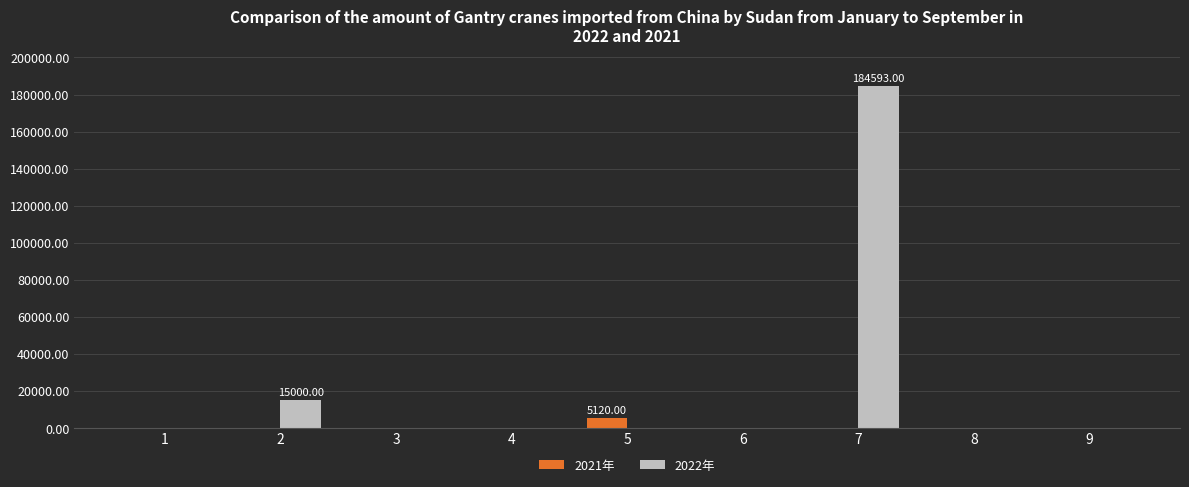

Count the number of categories in the chart.

9